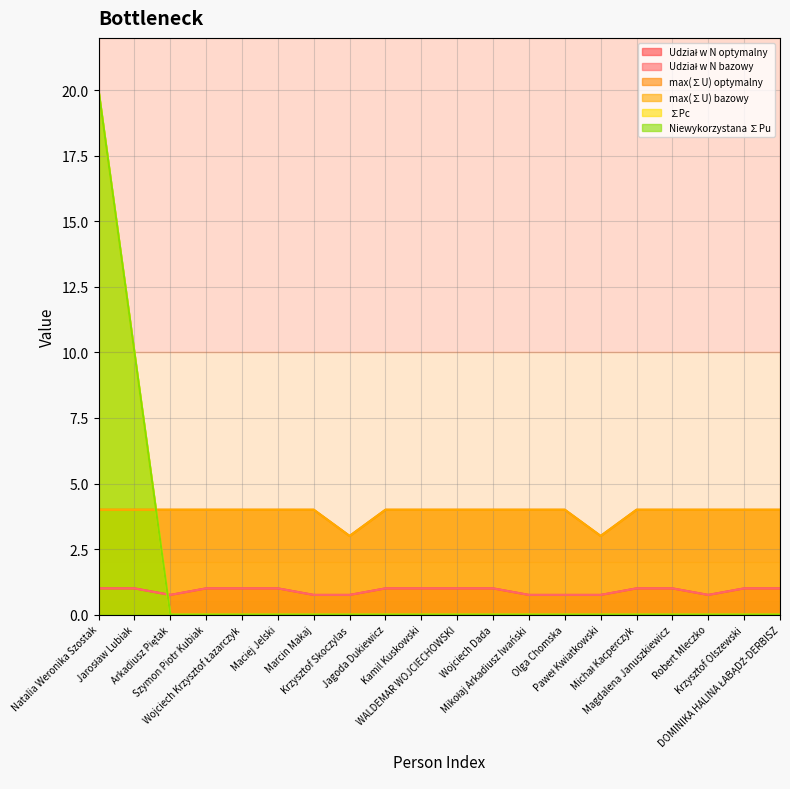

What is the highest value of the max(∑U) optymalny series?

4.0